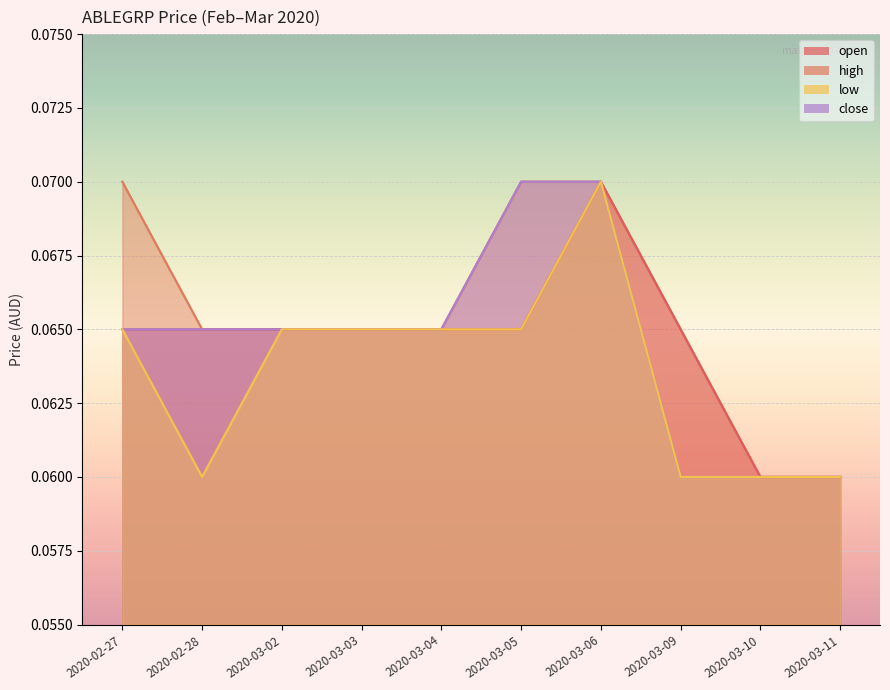

True or false: close and low cross at least once.

False